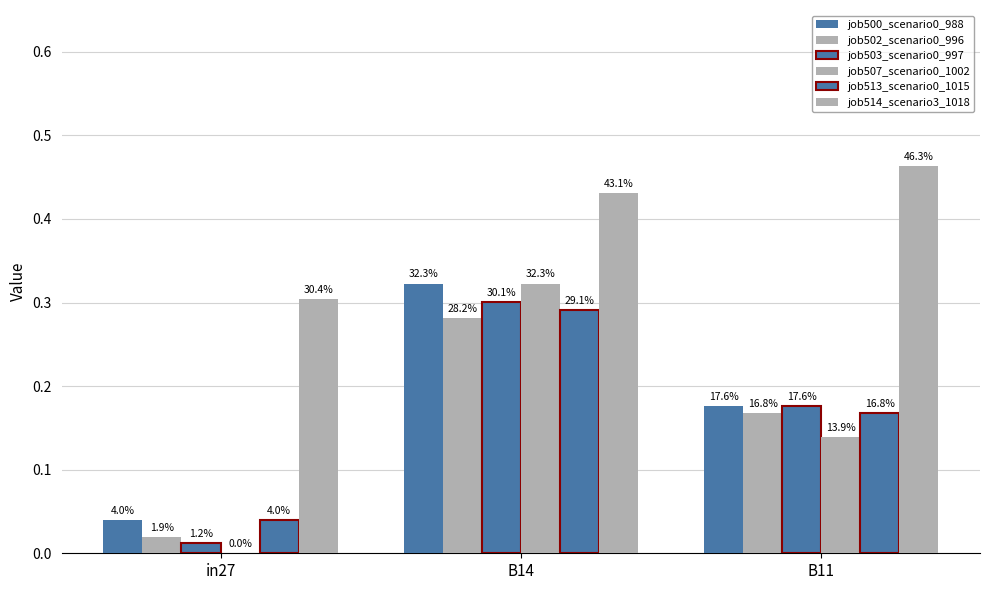

The value of job513_scenario0_1015 at B11 is 0.2. True or false?

True